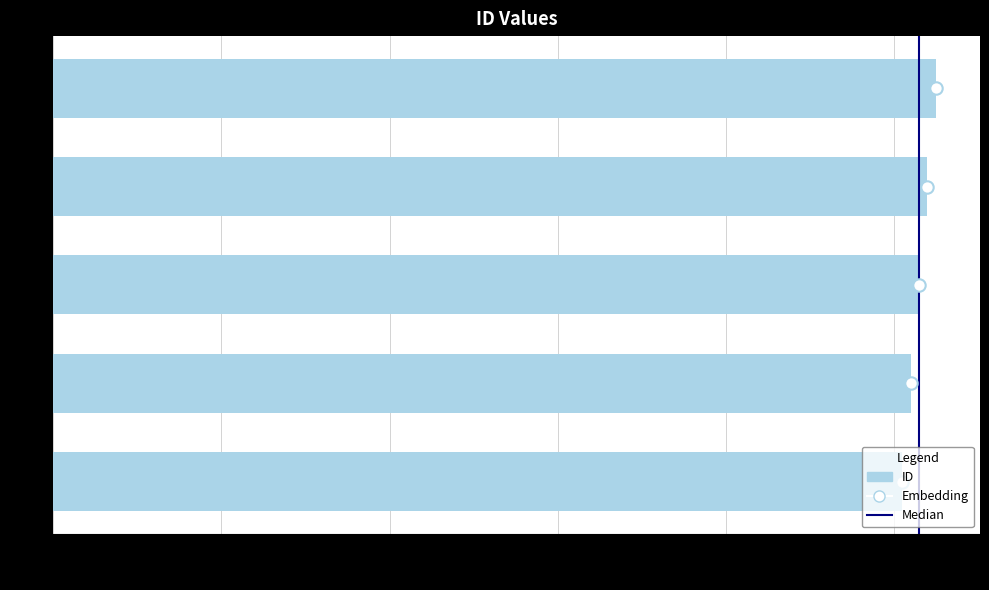

Between John and Scott, which is larger?

Scott